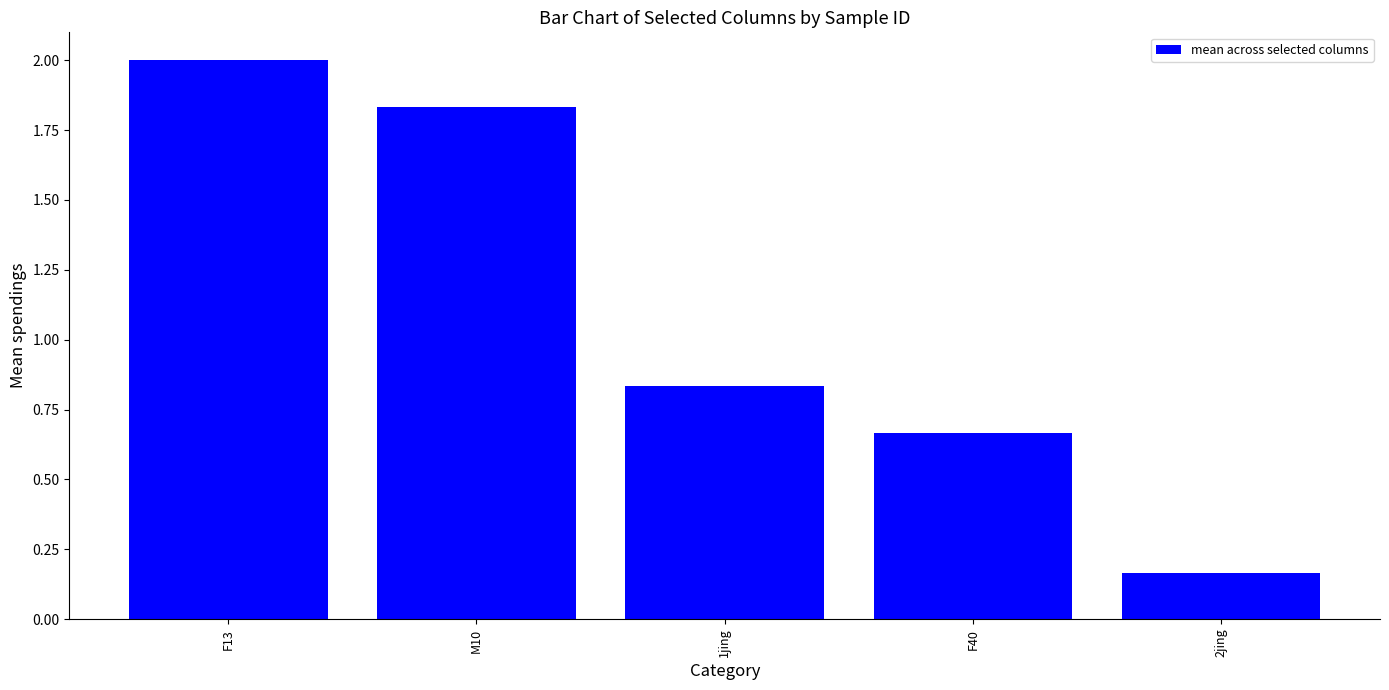

What is the sum of the values at F13 and 2jing?

2.2